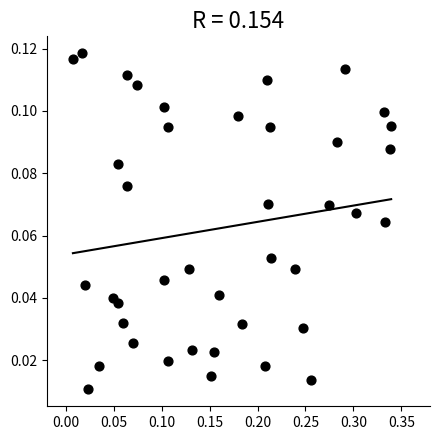

What is the range of X values (max minus min)?

0.3